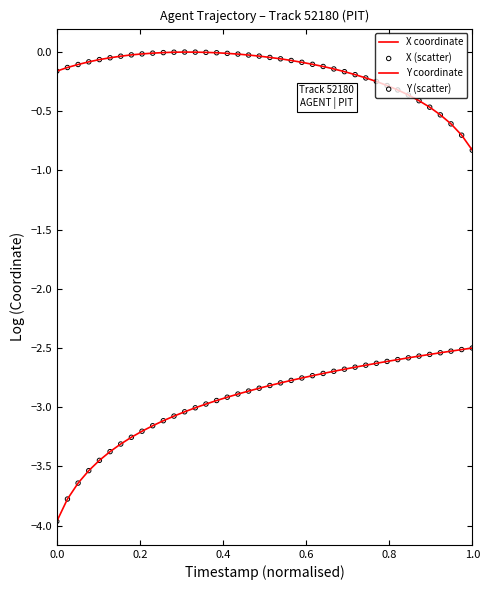

Is this an area chart (filled region under the line)?

No